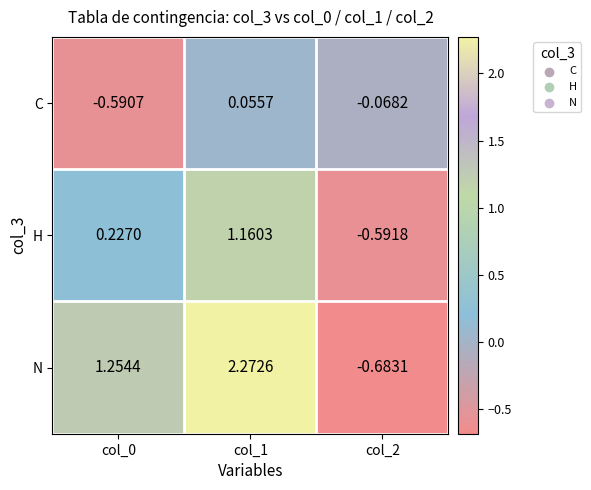

Rank the series at col_2 from highest to lowest value.

C, H, N